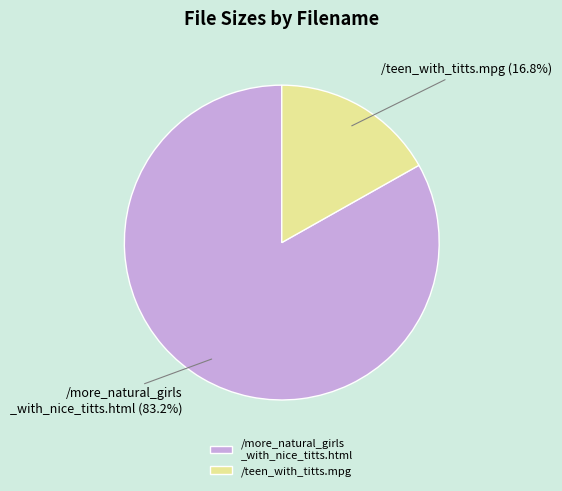

How many slices are in this pie chart?

2